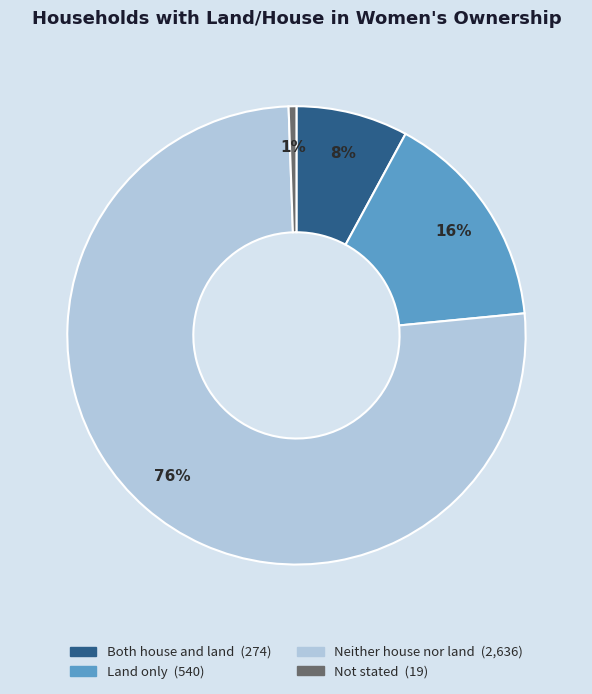

To the nearest percent, what percentage of the pie is Not stated?

1%